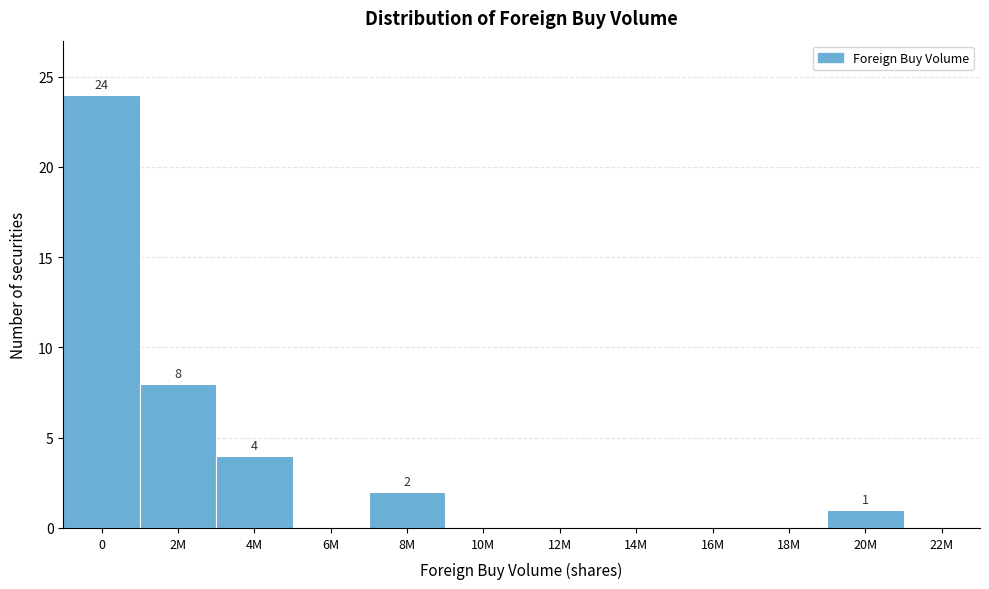

Reading left to right, what are all the values shown in this chart?

0=24	2M=8	4M=4	6M=0	8M=2	10M=0	12M=0	14M=0	16M=0	18M=0	20M=1	22M=0